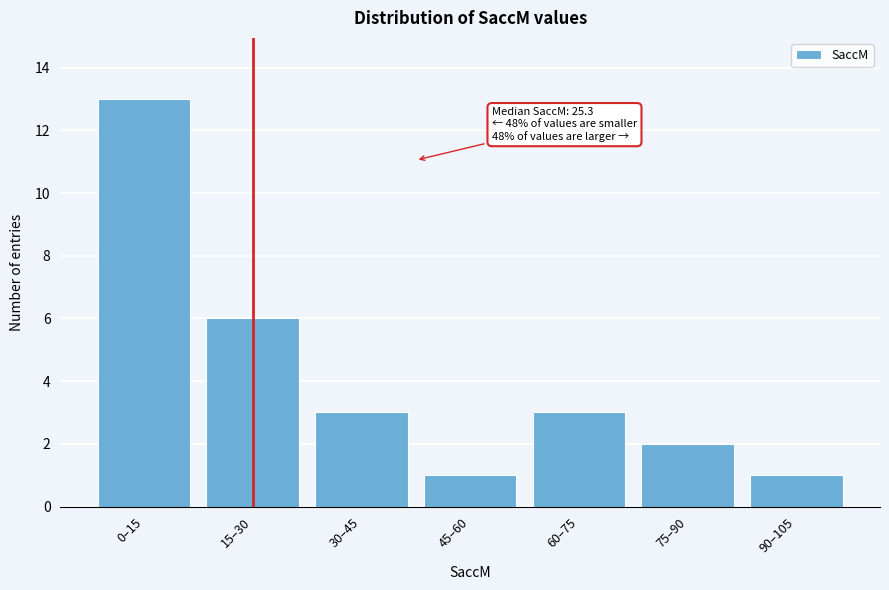

Reading left to right, extract all data points from this chart.

0–15=13	15–30=6	30–45=3	45–60=1	60–75=3	75–90=2	90–105=1